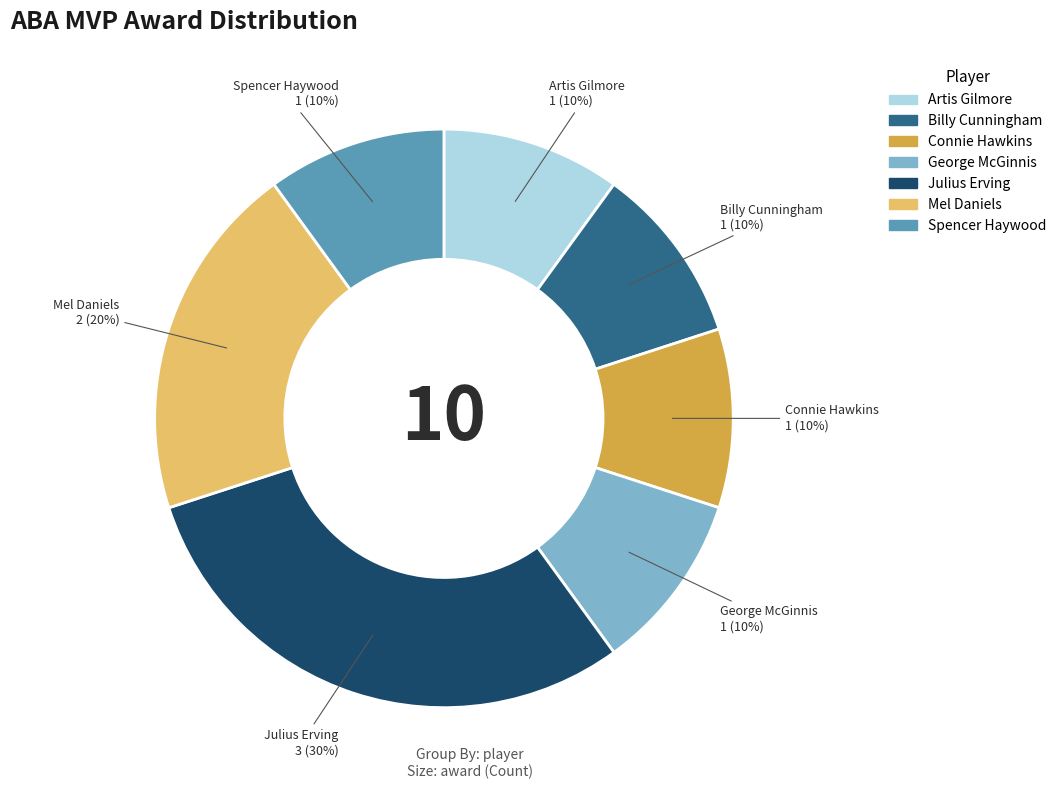

What is the largest slice in the pie chart?

Julius Erving